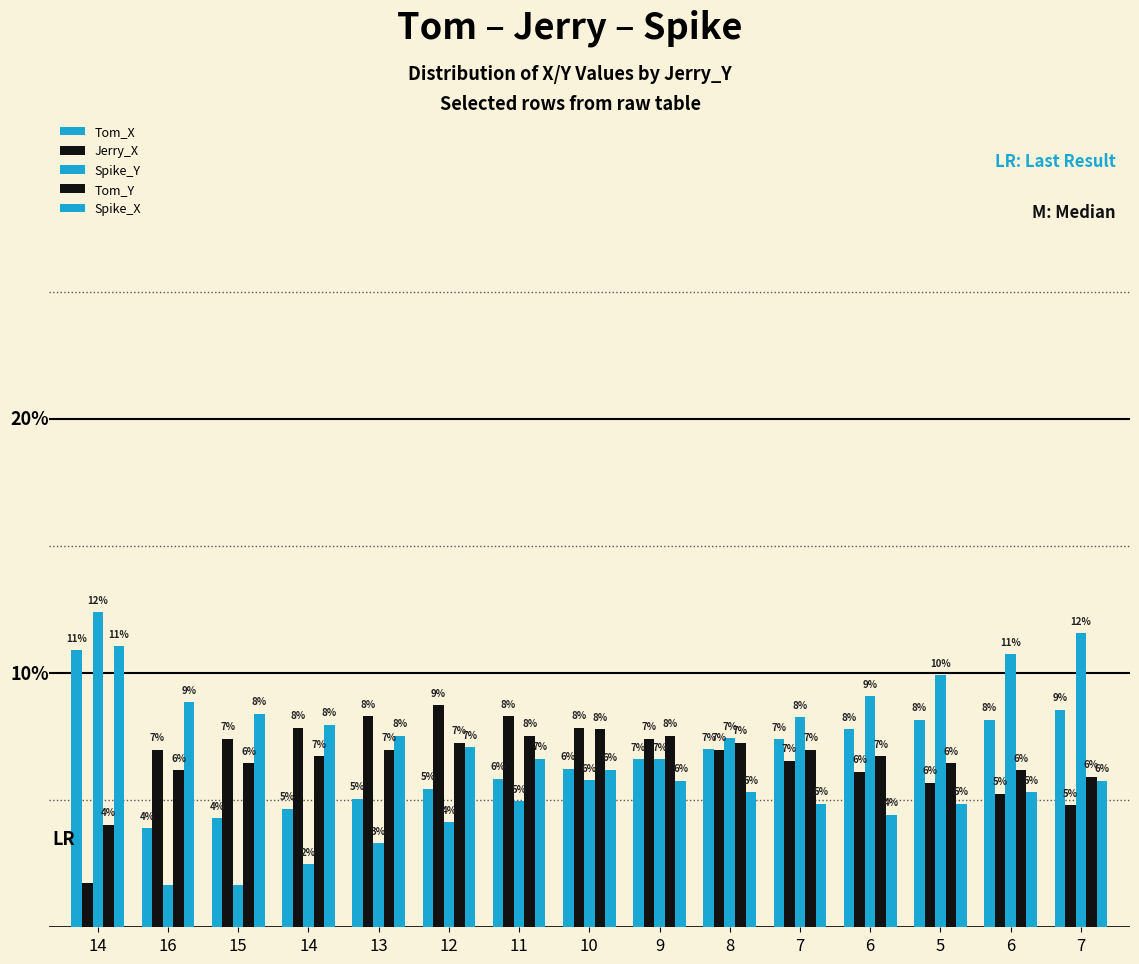

Are the bars grouped side by side (vs. stacked)?

Yes